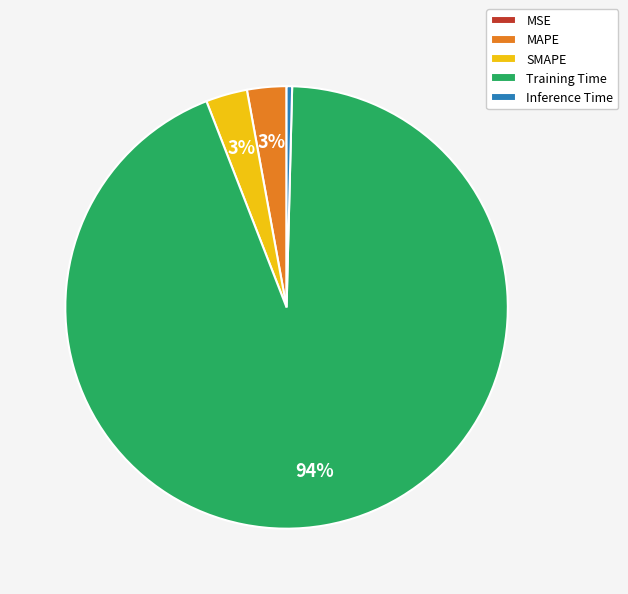

To the nearest percent, what is the difference between the largest and smallest slice percentages?

94%